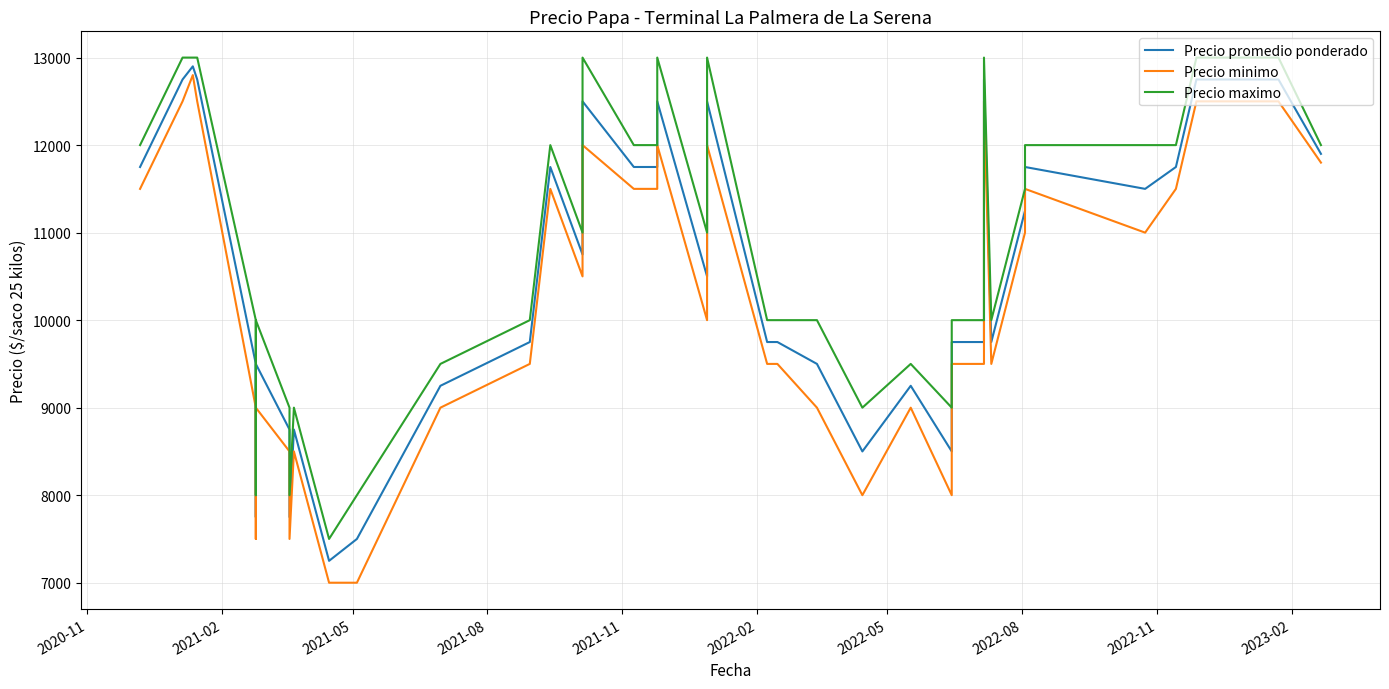

True or false: Precio promedio ponderado and Precio minimo cross at least once.

False